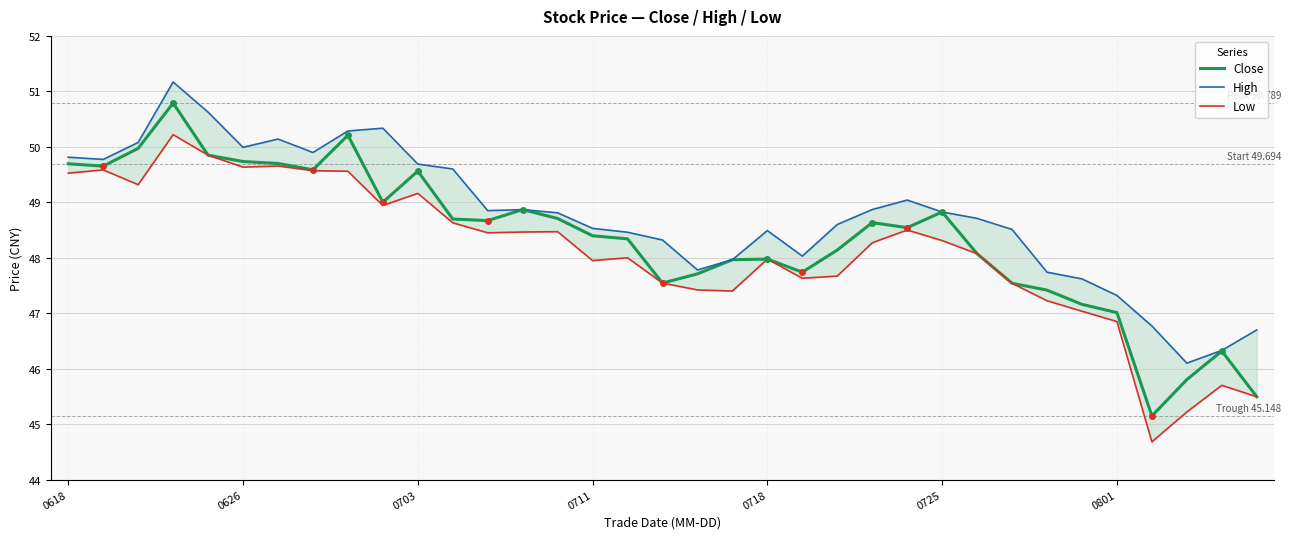

What is the approximate value of Low at 23?

48.3